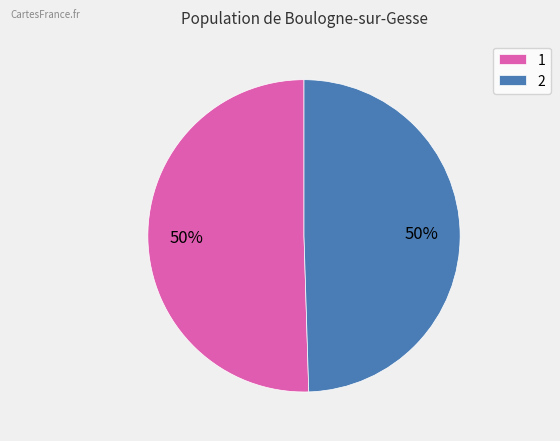

Do 1 and 2 together represent more than half of the pie?

Yes